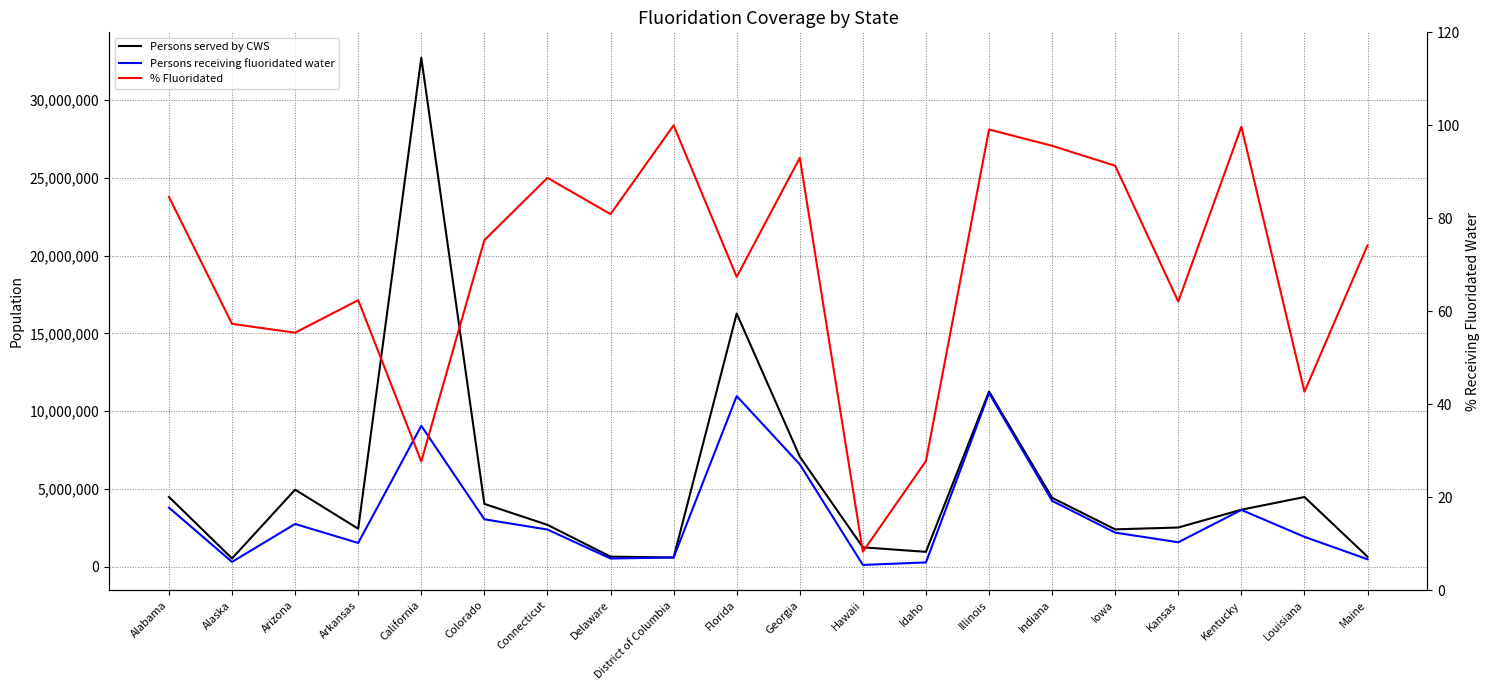

At which category is the sum across all series the highest?

California